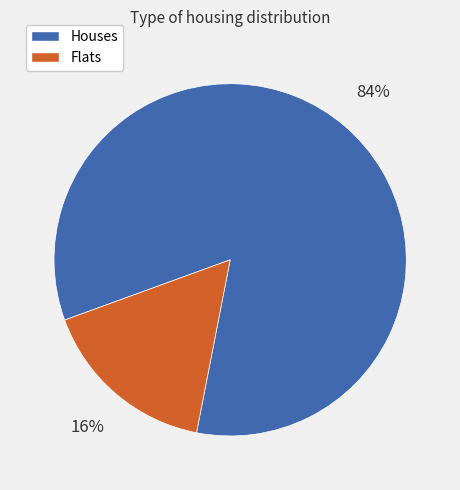

Do Flats and Houses together represent more than half of the pie?

Yes